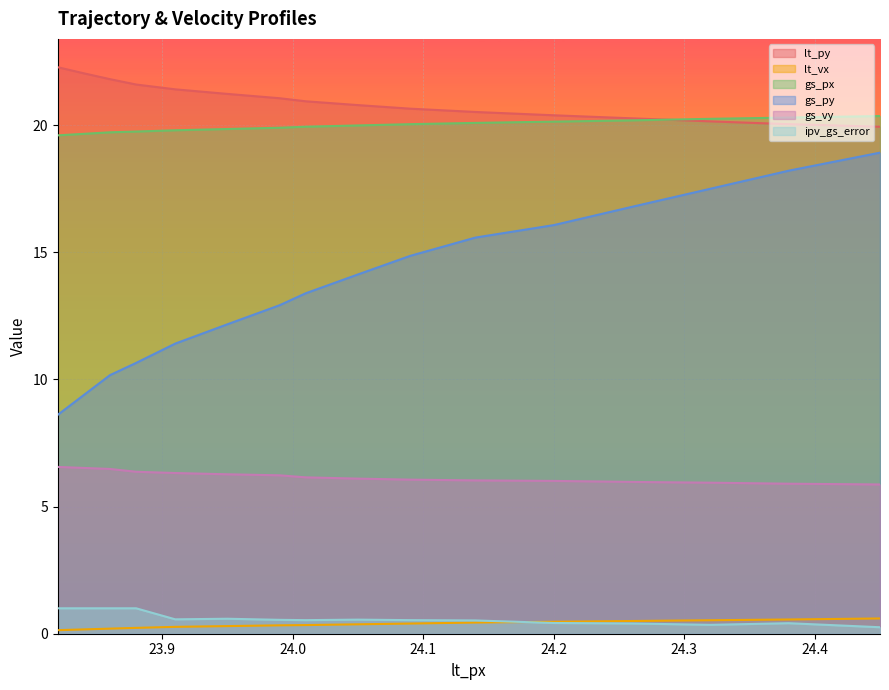

True or false: gs_px and gs_vy cross at least once.

False